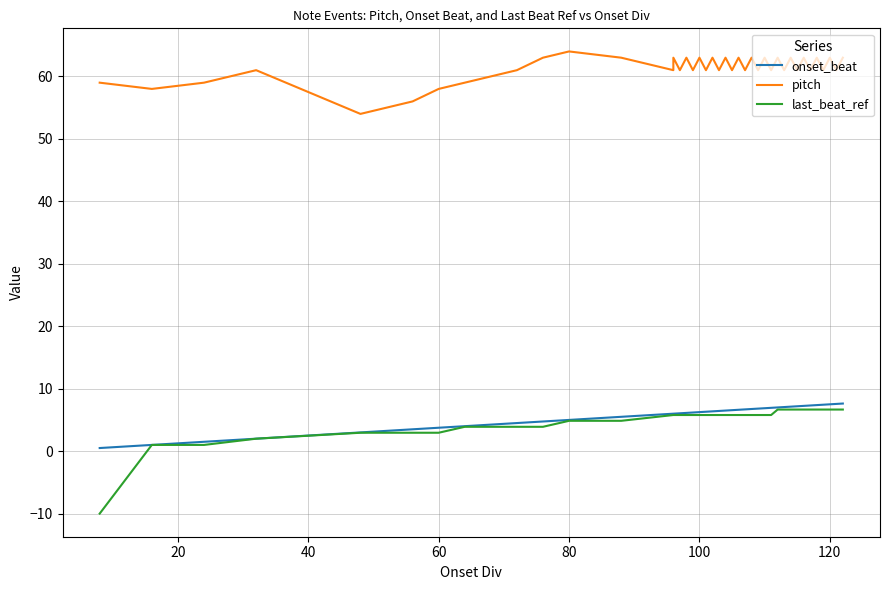

How many data points in pitch are above 61?

17